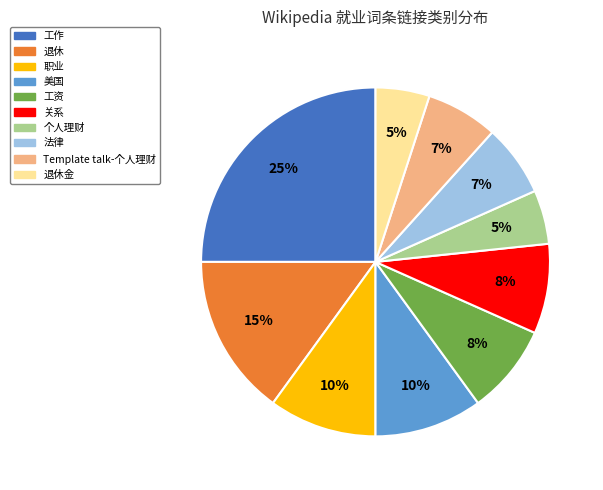

To the nearest percent, what is the combined percentage of Template talk-个人理财 and 美国?

17%